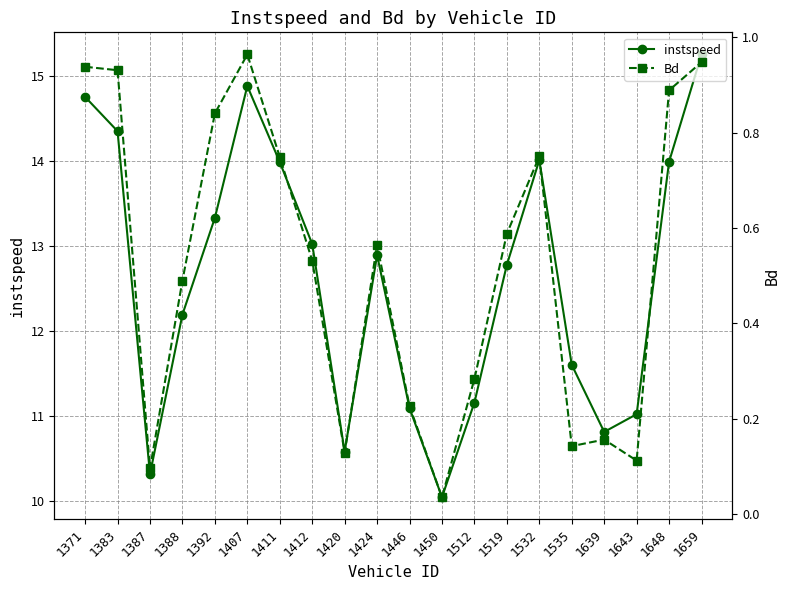

How many lines are shown in the chart?

2